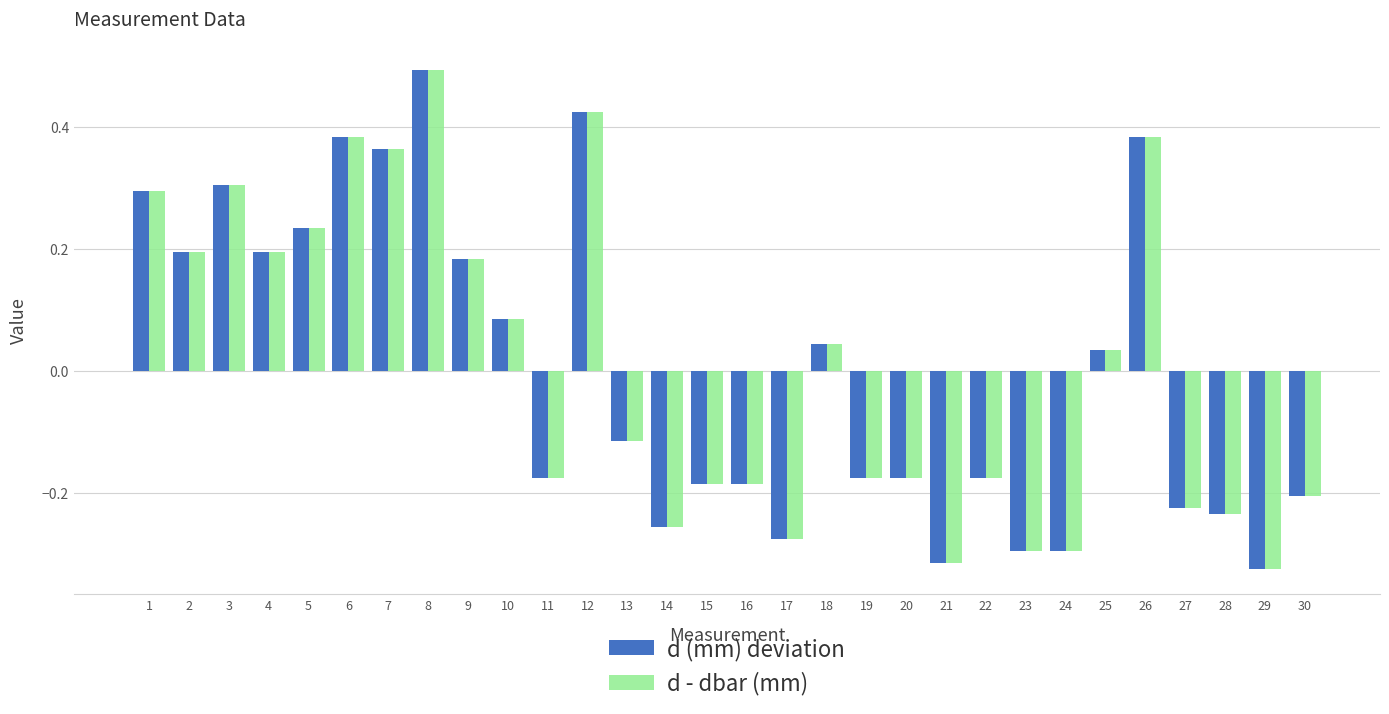

Is it true that d (mm) deviation equals 0.2 at 4?

True